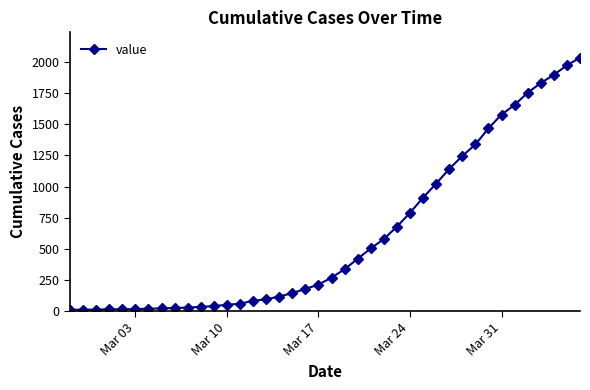

What is the greatest value displayed?

2032